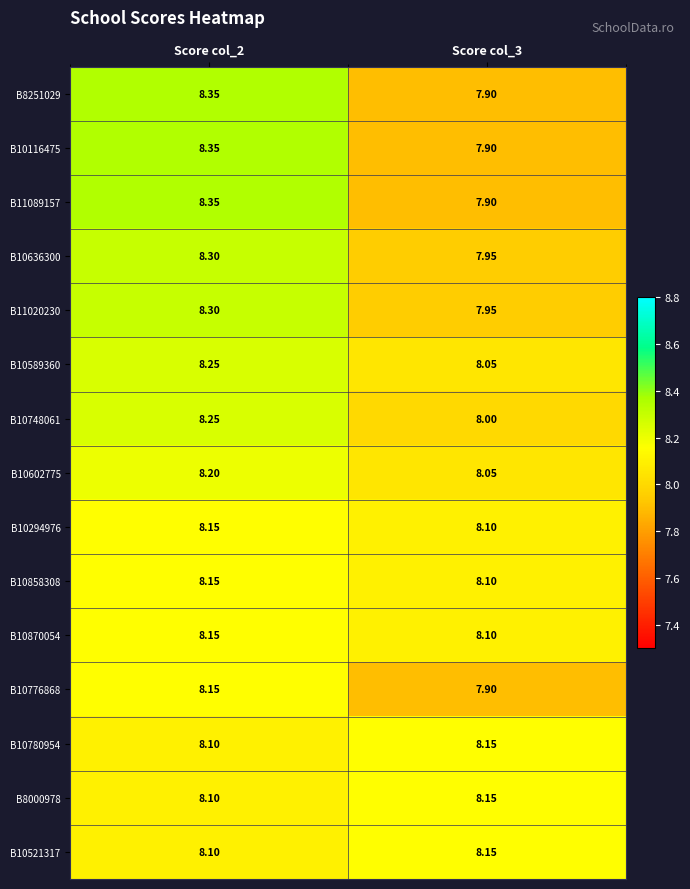

Is the value of B8000978 at Score col_2 greater than the value of B10521317 at Score col_3?

No